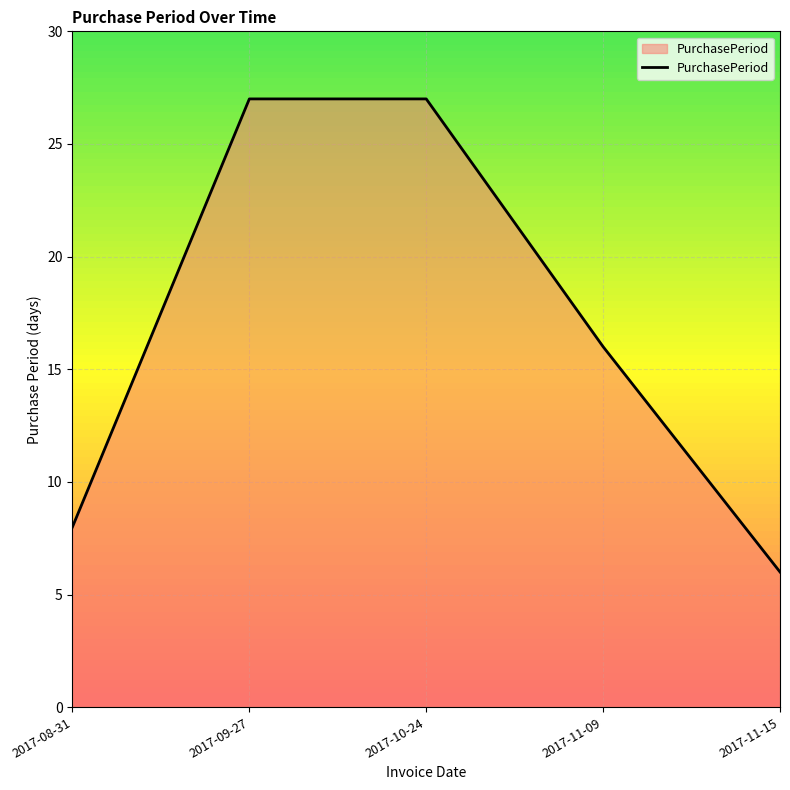

At which label does the data first exceed 16?

2017-09-27